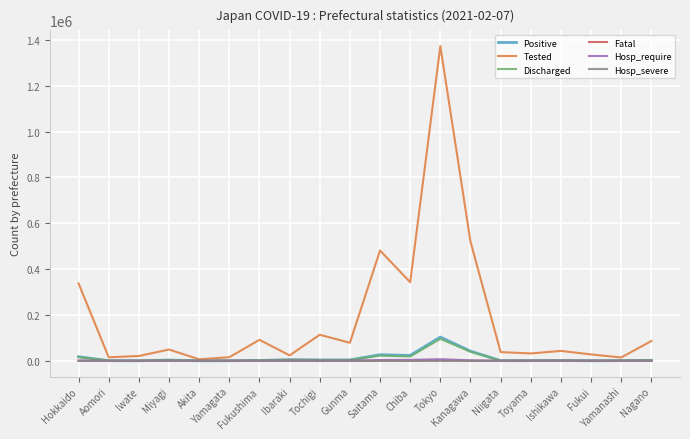

True or false: Hosp_severe has more than 0 interior local peaks.

True